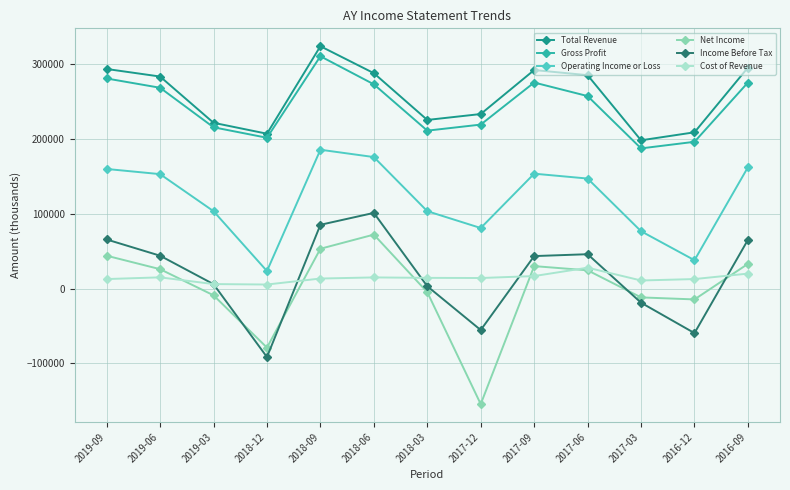

What is the value of the Income Before Tax point at the 11th from the left?

-18900